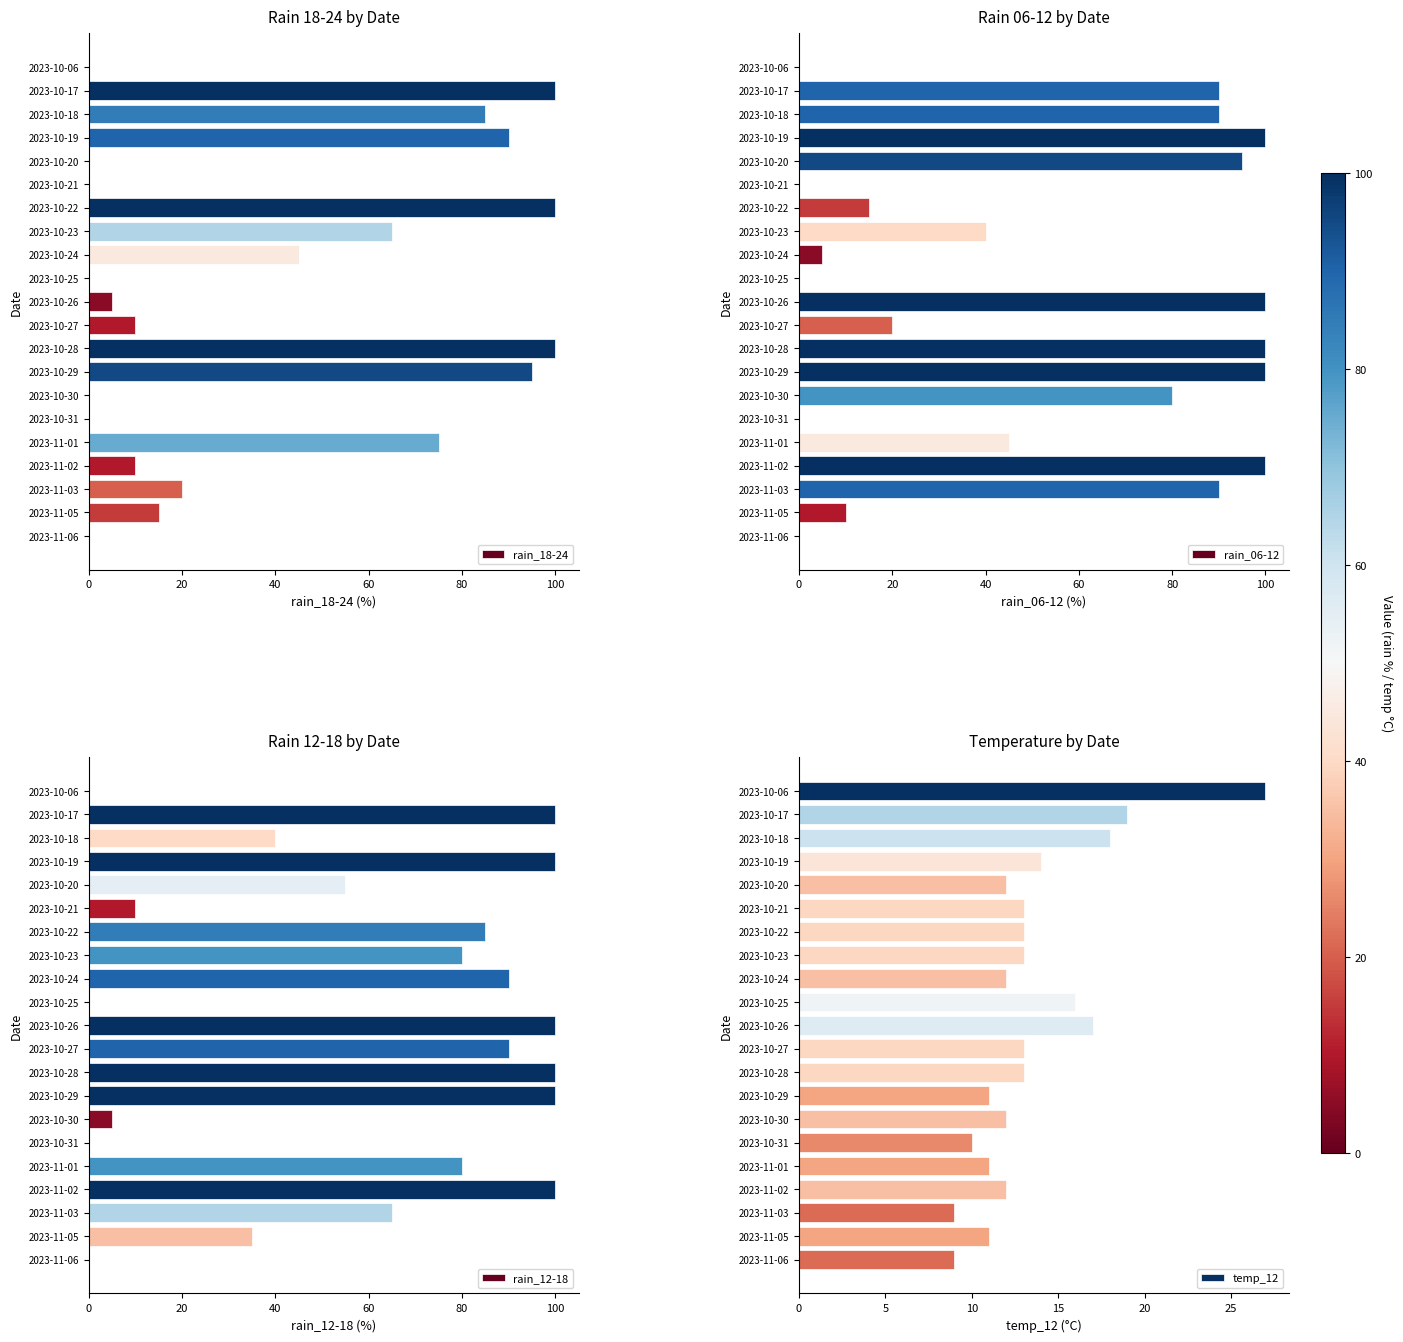

What is the highest value of the rain_18-24 series?

100